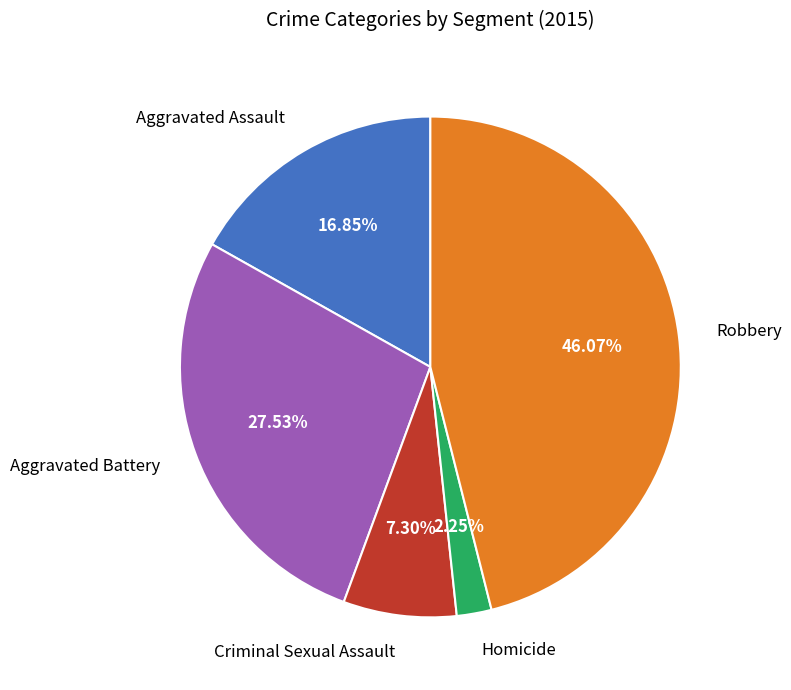

Is there any slice that represents more than half of the pie?

No